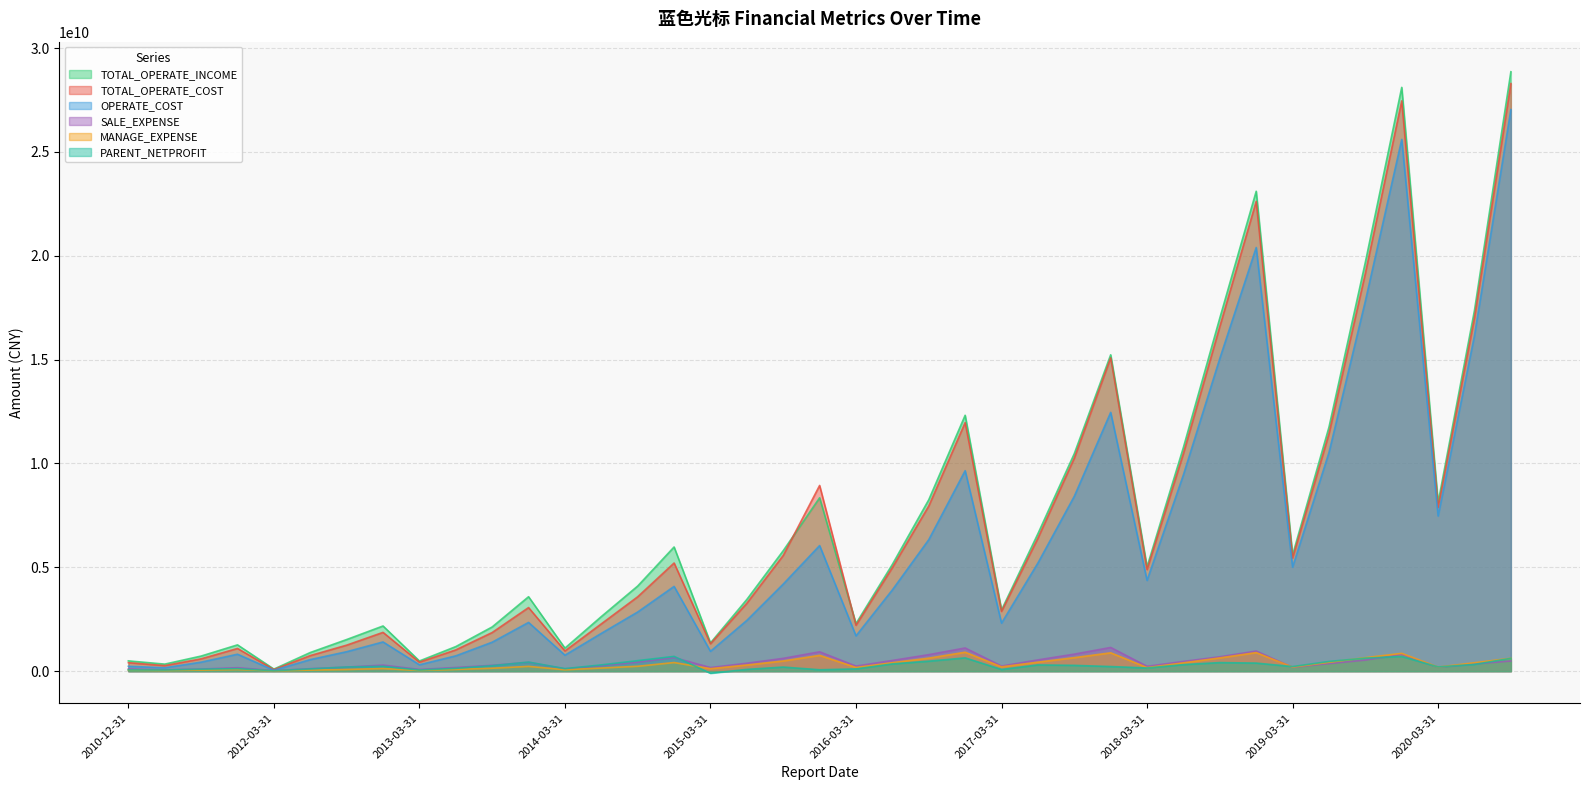

How many lines are shown in the chart?

6